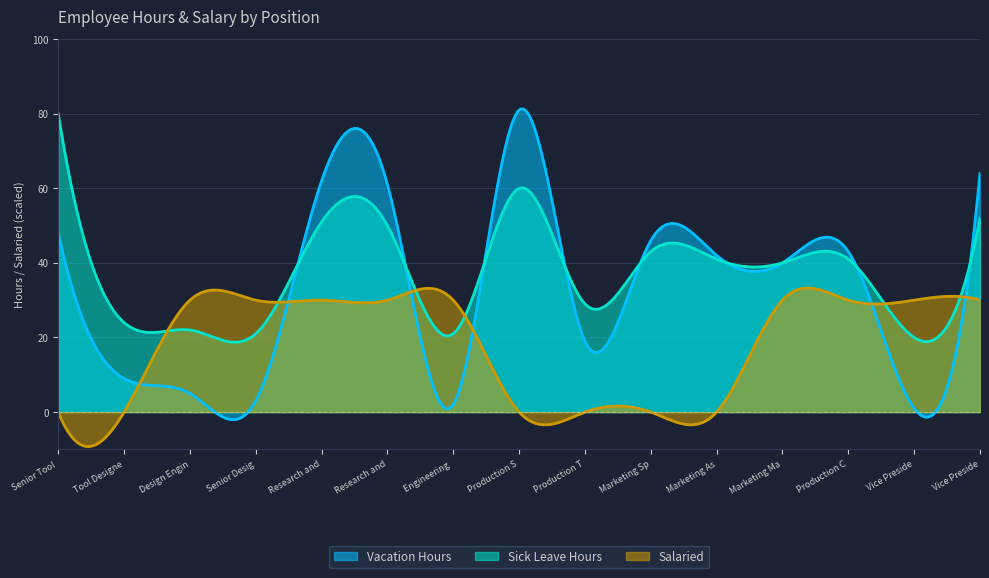

How many data points in Vacation Hours are less than 42?

7